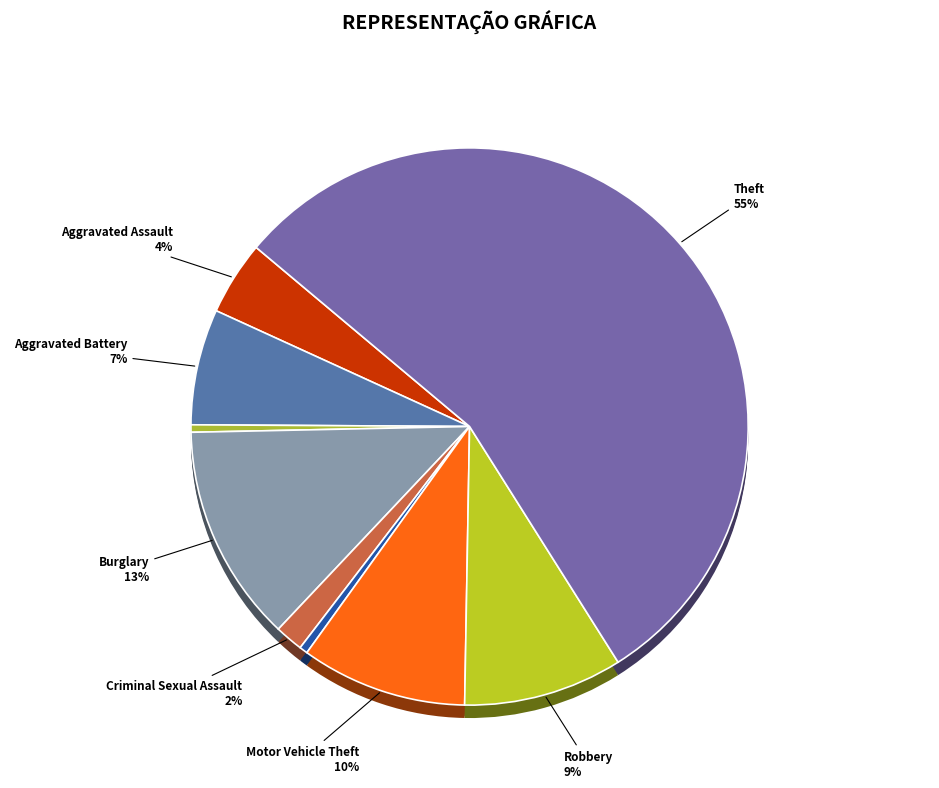

What percentage is the Aggravated Assault slice, to the nearest percent?

4%